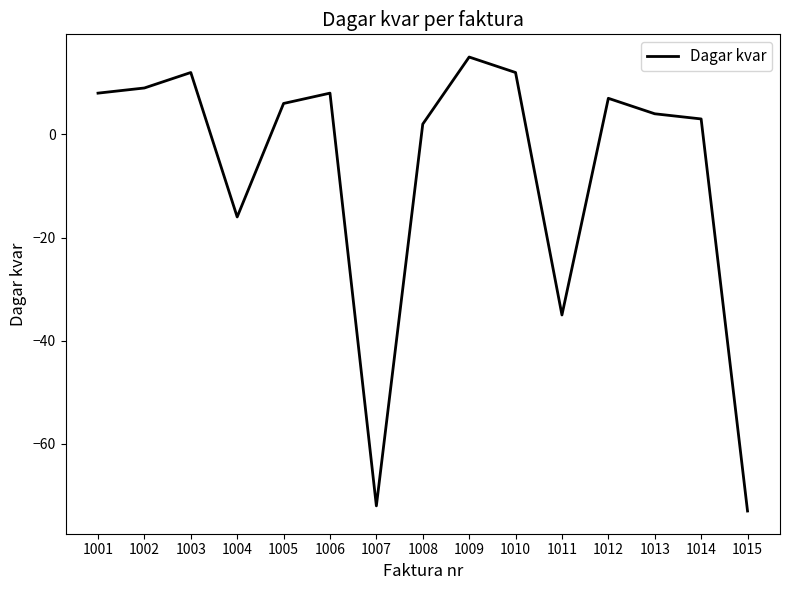

The value at 1001 is 8. True or false?

True